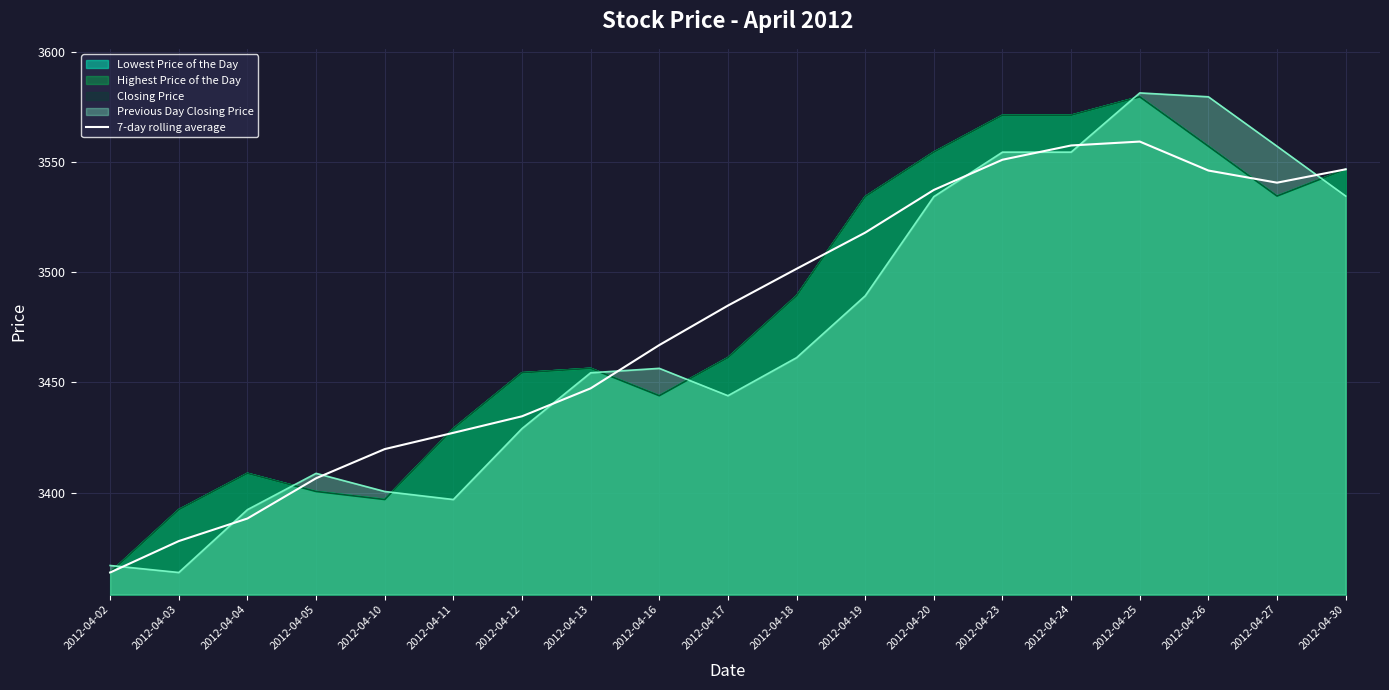

List the labels in order of value, smallest first.

2012-04-02, 2012-04-03, 2012-04-04, 2012-04-05, 2012-04-10, 2012-04-11, 2012-04-12, 2012-04-13, 2012-04-16, 2012-04-17, 2012-04-18, 2012-04-19, 2012-04-20, 2012-04-27, 2012-04-26, 2012-04-30, 2012-04-23, 2012-04-24, 2012-04-25